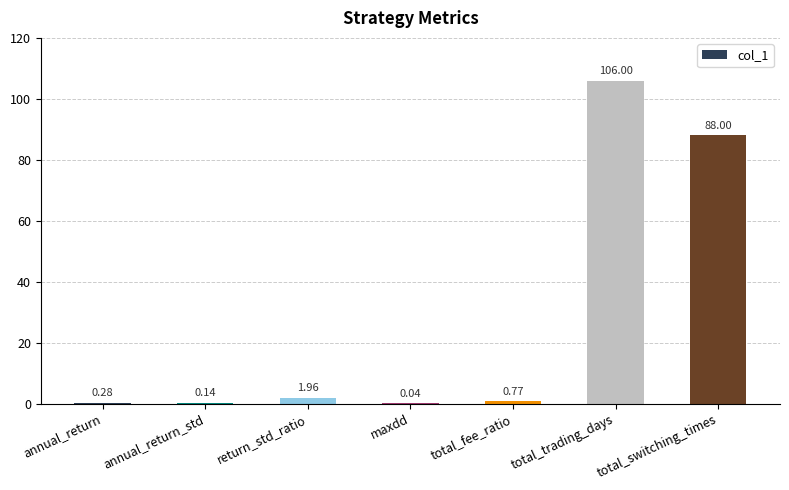

How many series are shown in this chart?

1